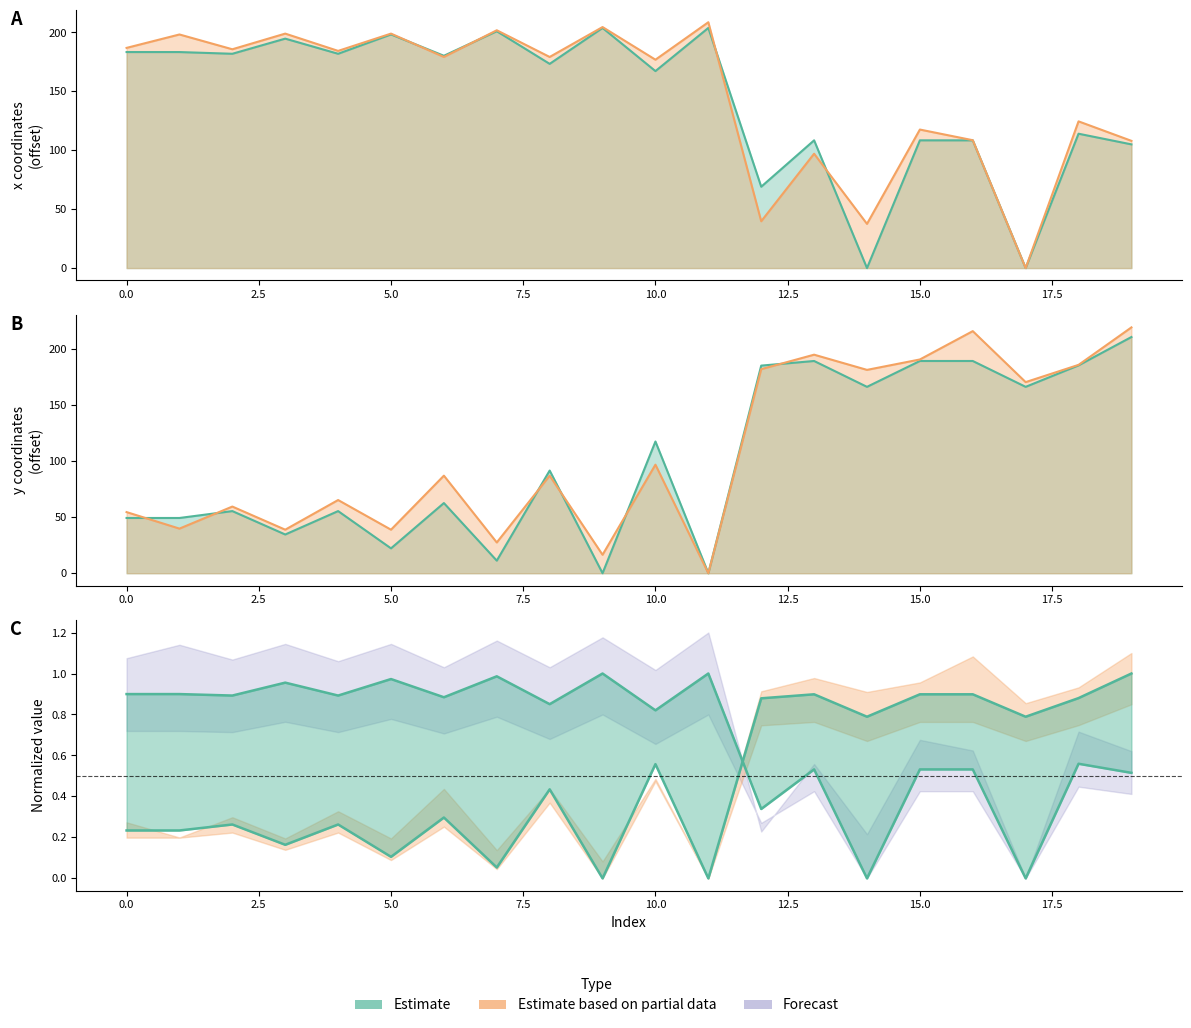

What is the highest value of the x1 series?

208.7